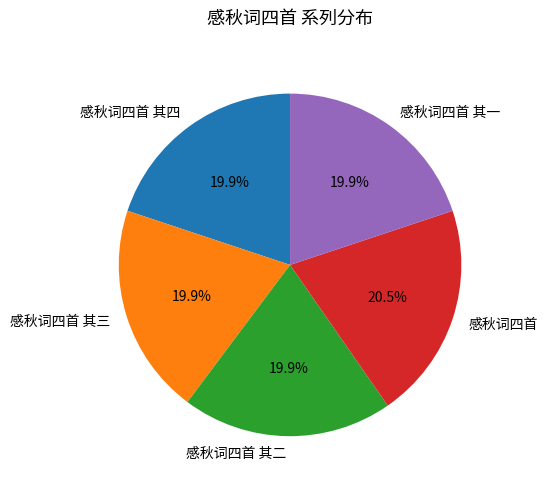

How many segments does this pie chart have?

5